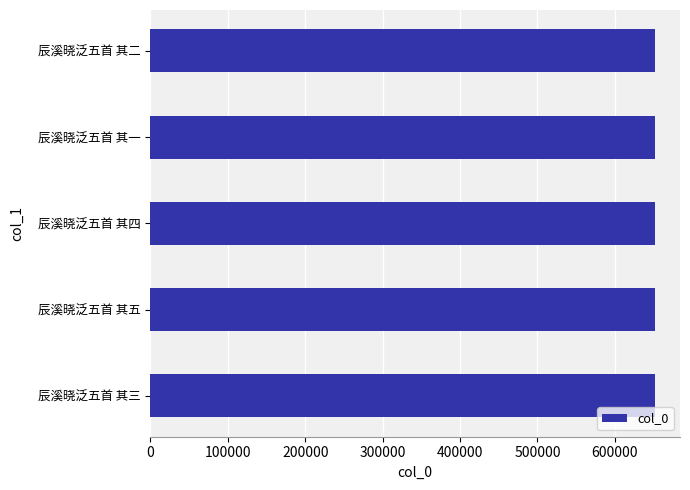

The chart shows a value of 651582 at 辰溪晓泛五首 其四. True or false?

True